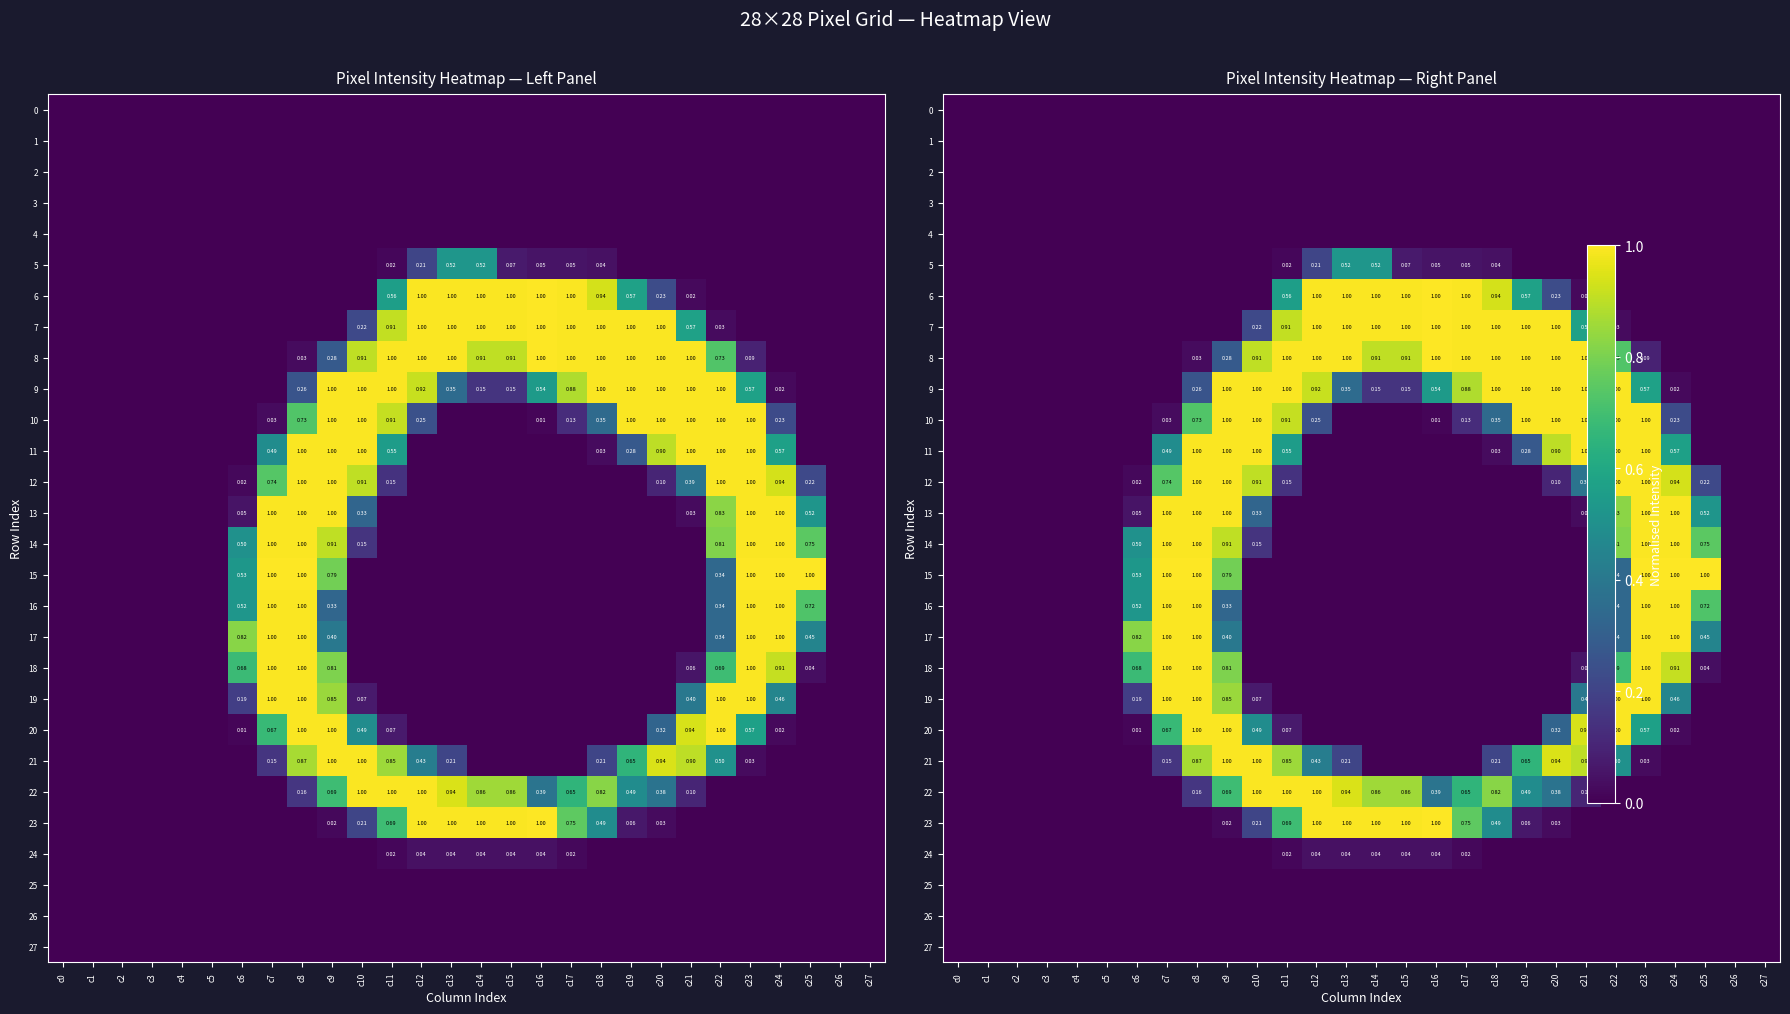

At how many categories does at least one series exceed 0?

20